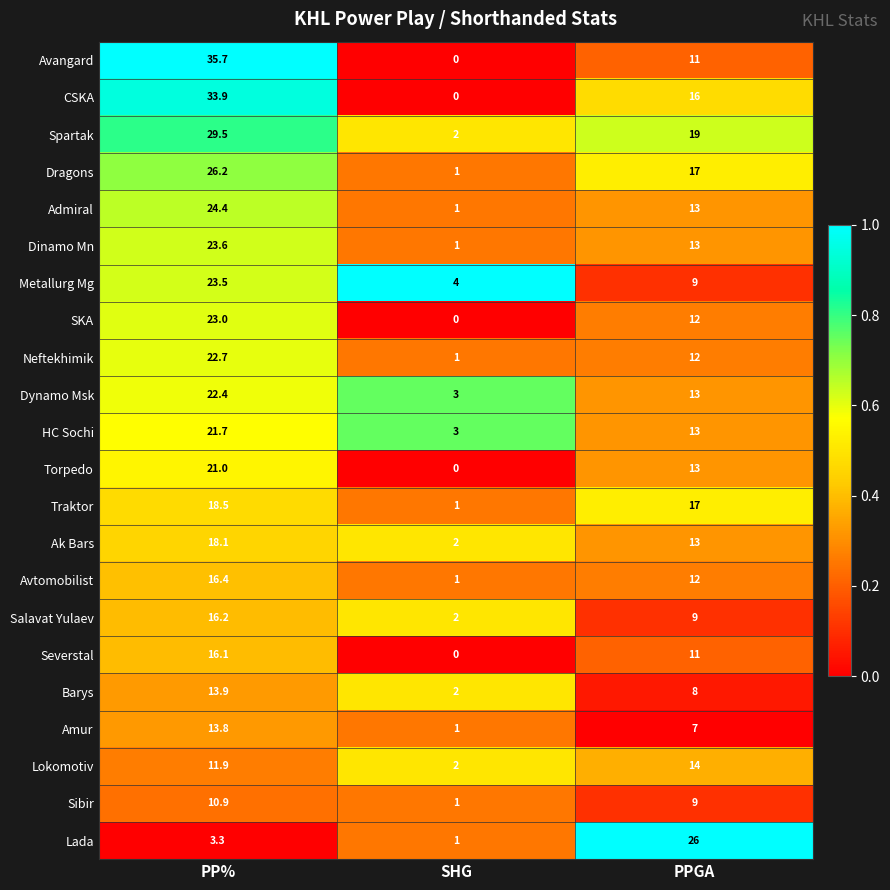

What is the total value across all series at PPGA?

287.0